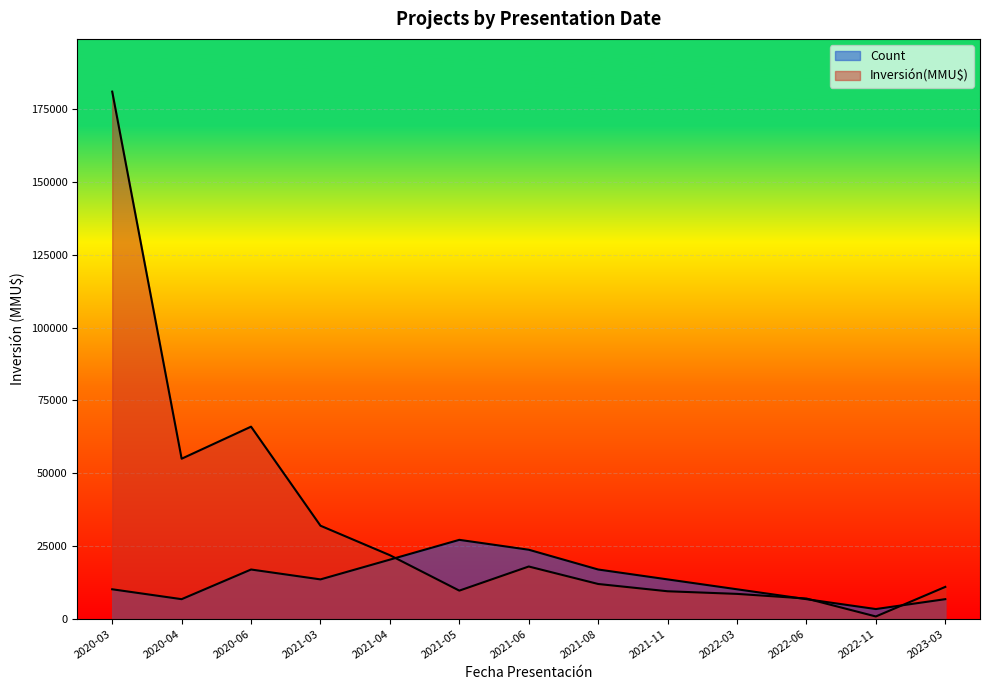

How many times do Inversión(MMU$) and Count cross each other?

4